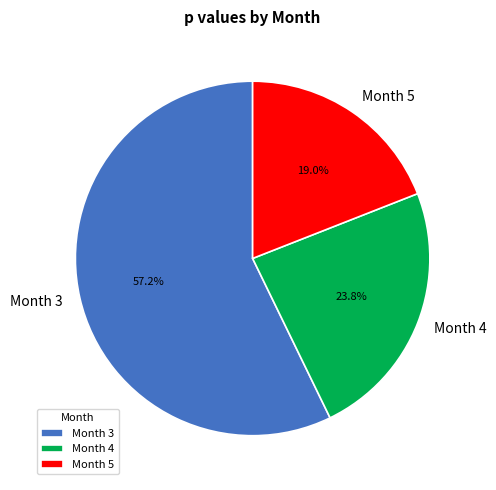

Rank the categories by value from highest to lowest.

Month 3, Month 4, Month 5